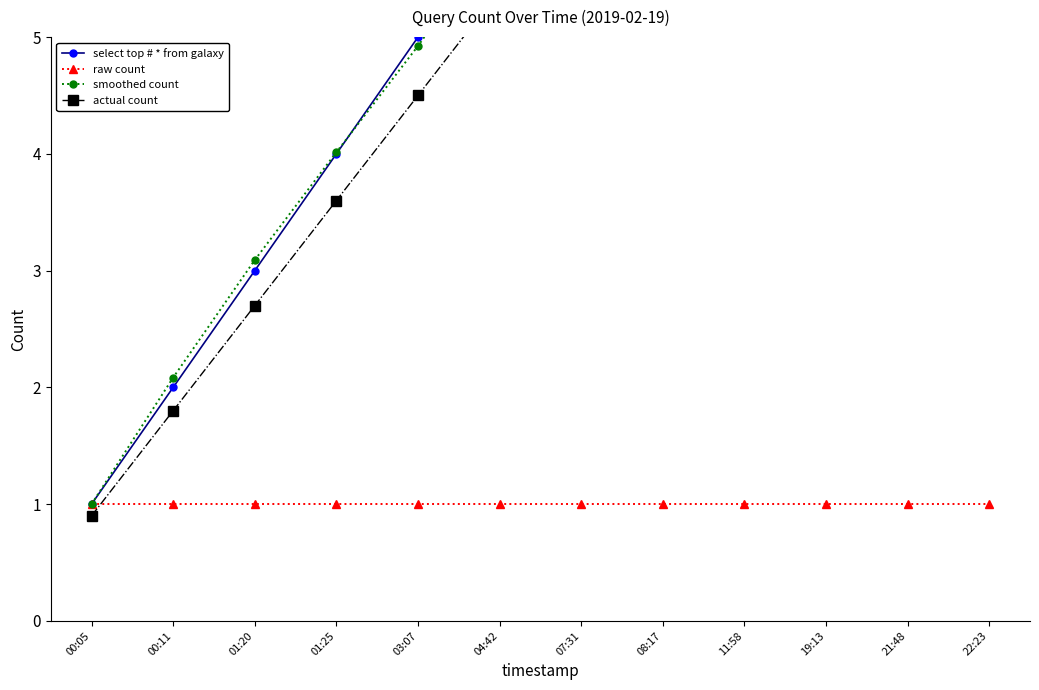

What are all the series names shown in the legend?

select top # * from galaxy, raw count, smoothed count, actual count